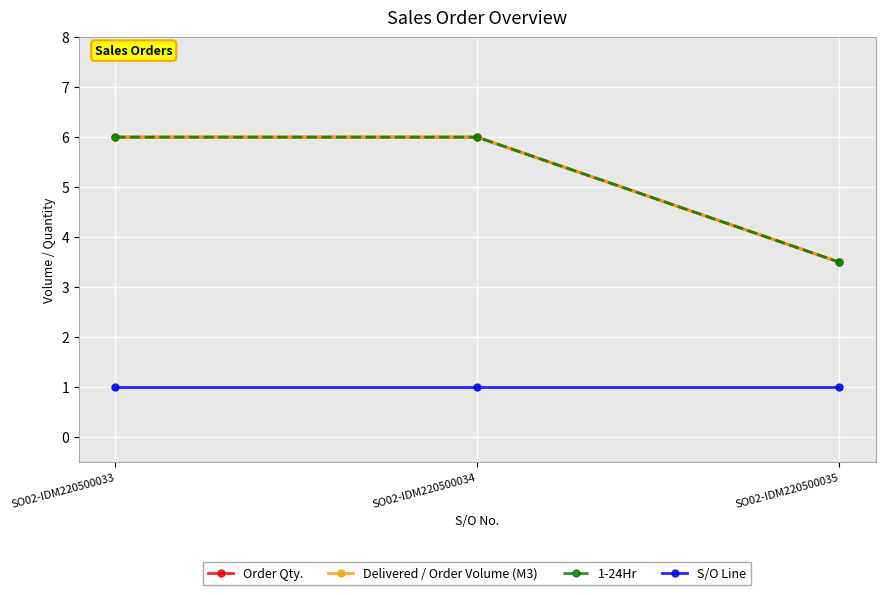

Which category has the lowest value across all series?

SO02-IDM220500033